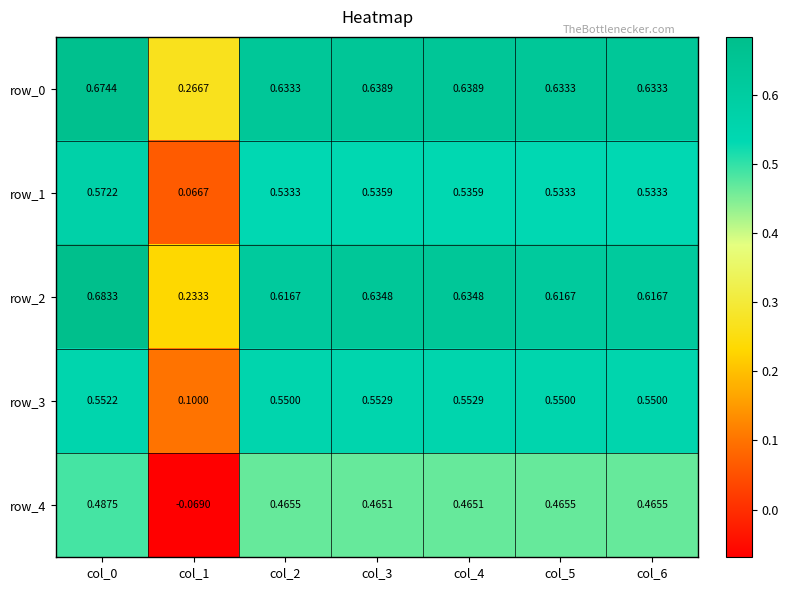

List the series in order of their peak value, lowest first.

row_4, row_3, row_1, row_0, row_2